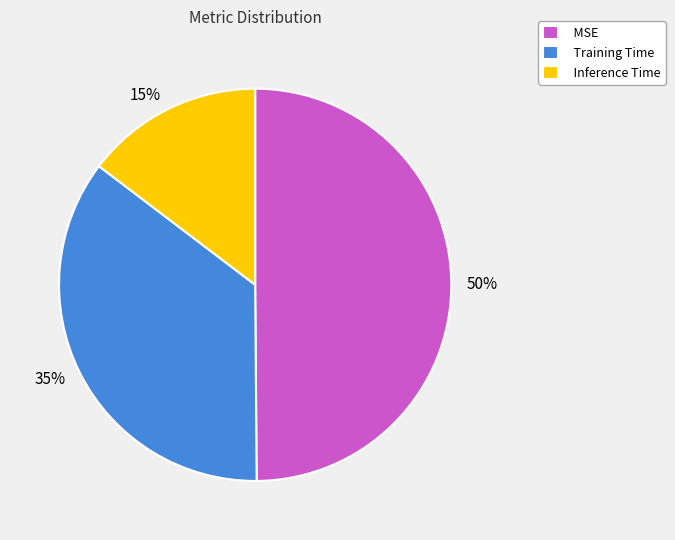

Combined, do Training Time and MSE account for over 50%?

Yes